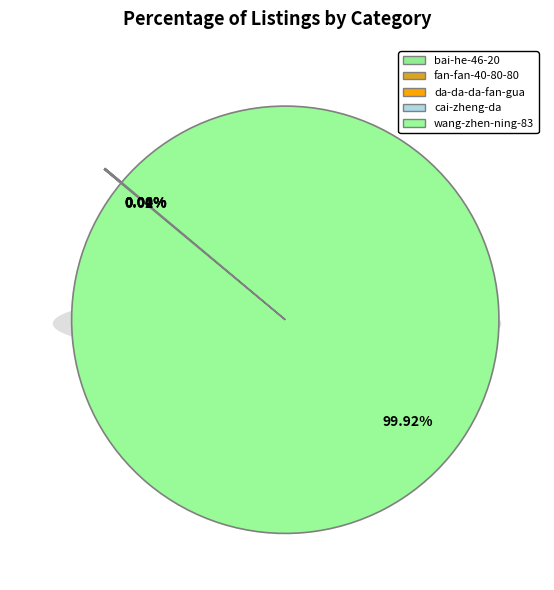

Rank the categories by value from highest to lowest.

wang-zhen-ning-83, fan-fan-40-80-80, cai-zheng-da, da-da-da-fan-gua, bai-he-46-20